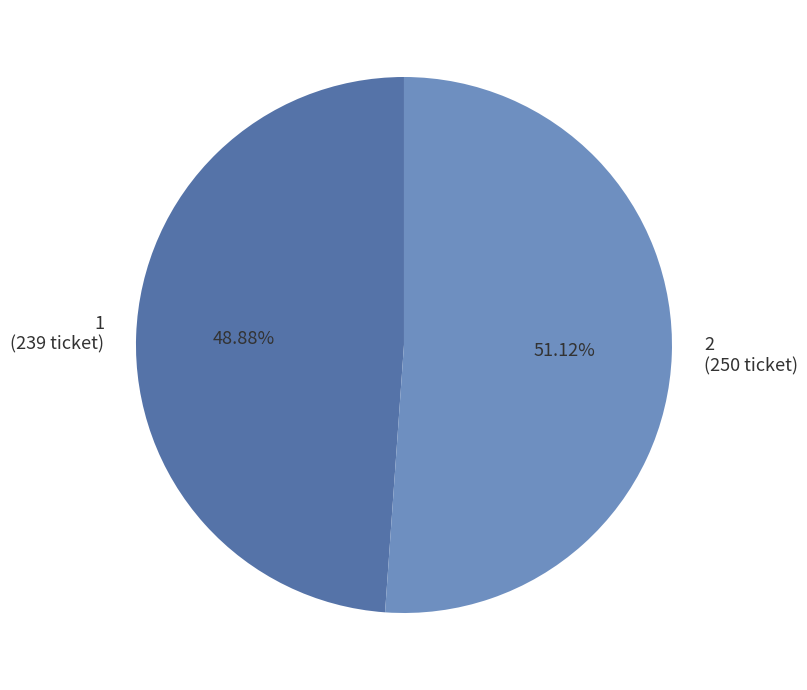

Is there any slice that represents more than half of the pie?

Yes